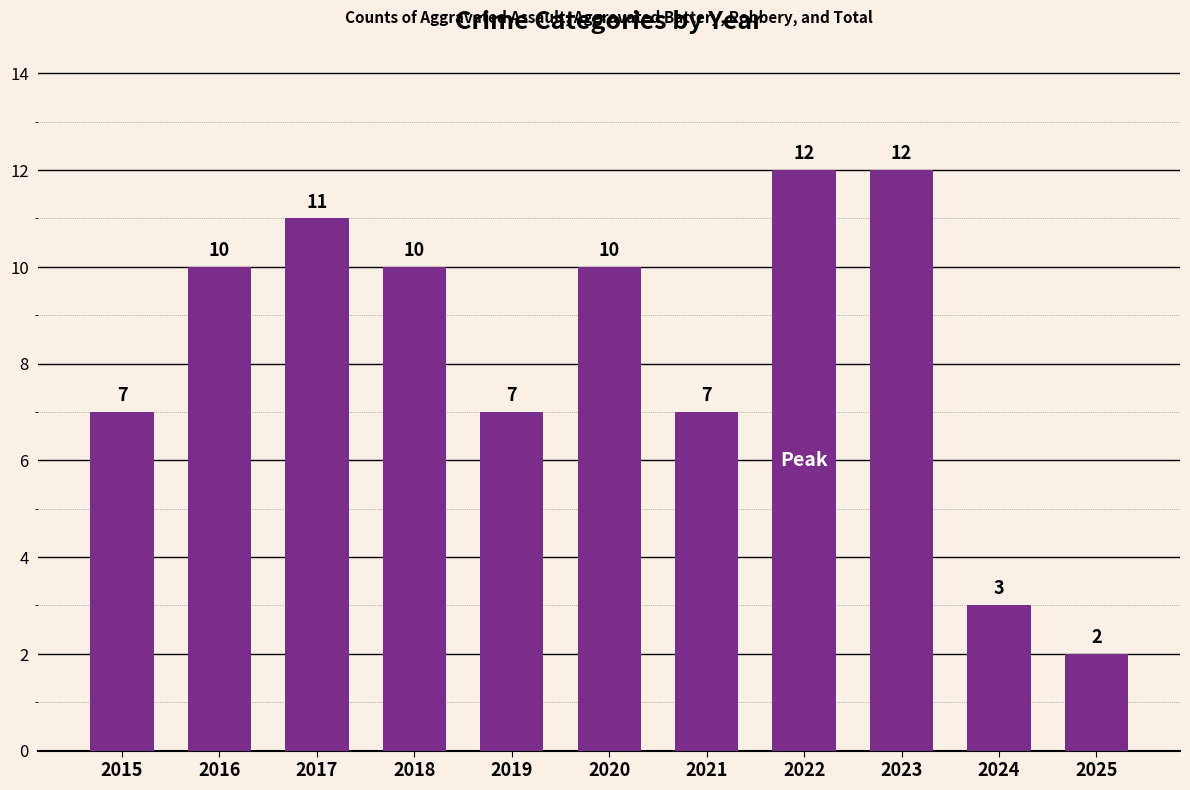

Between 2024 and 2025, which is larger?

2024